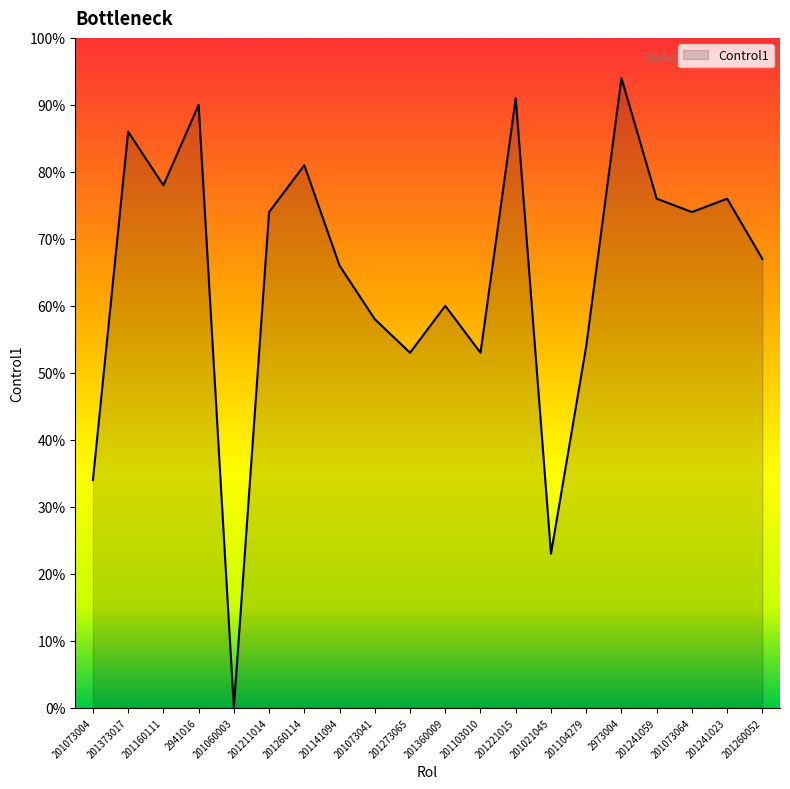

How many positive values are there?

19